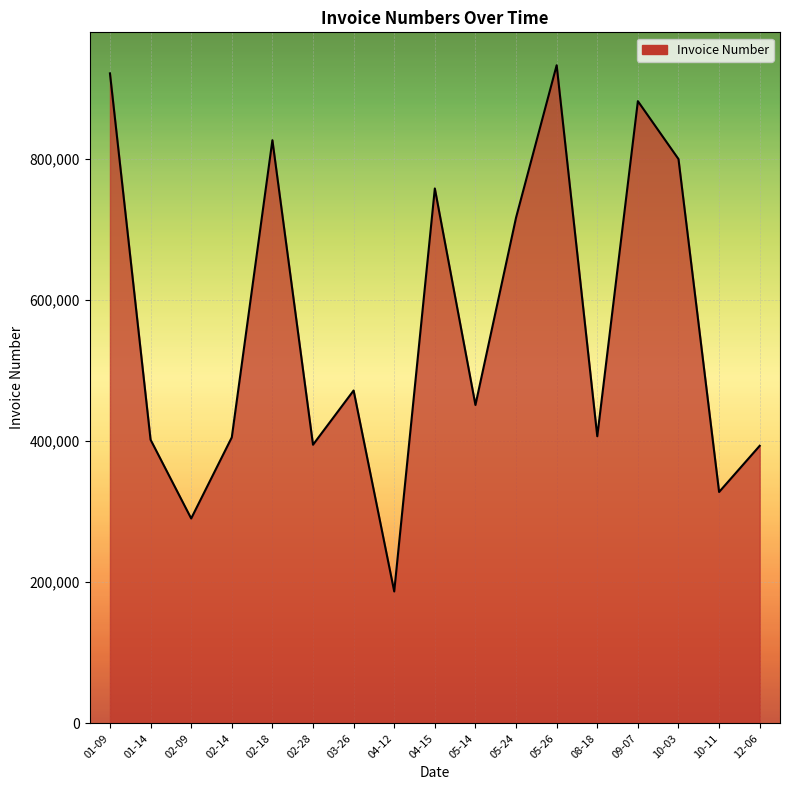

Where does the data first go above 451116?

01-09